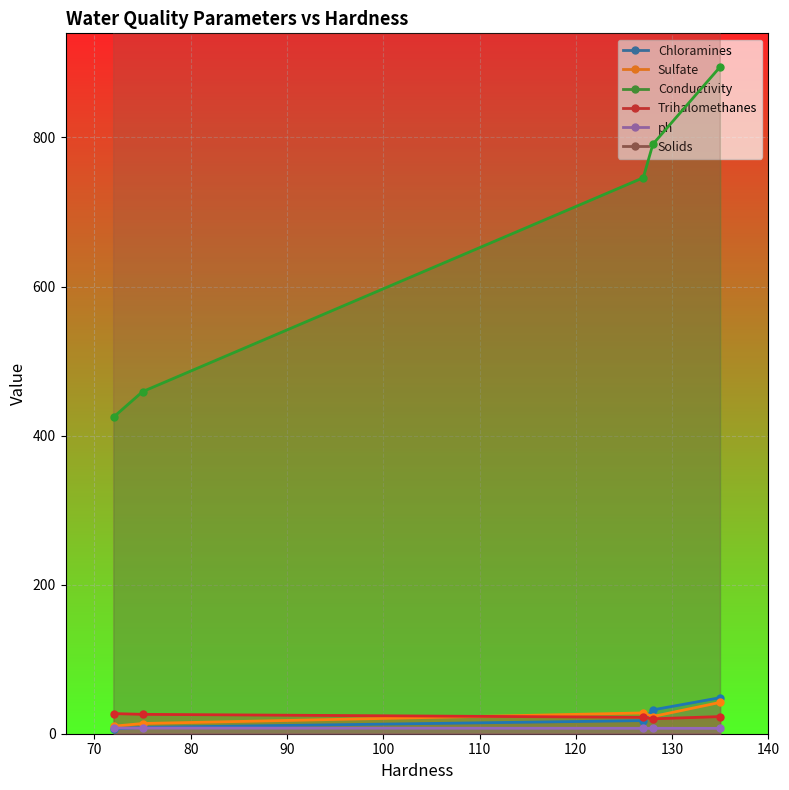

Count the number of data series in this chart.

6